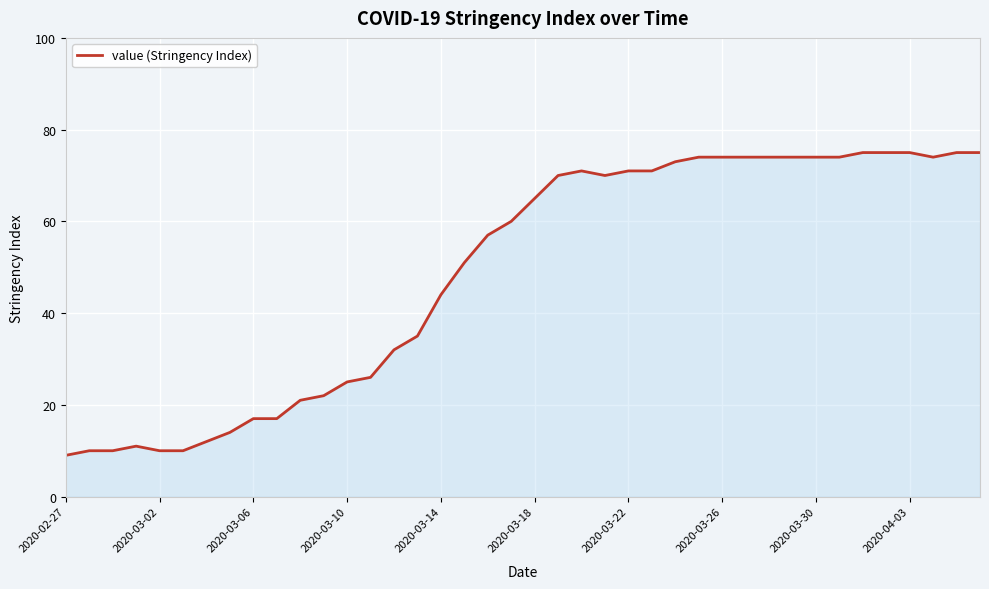

What is the average value?

49